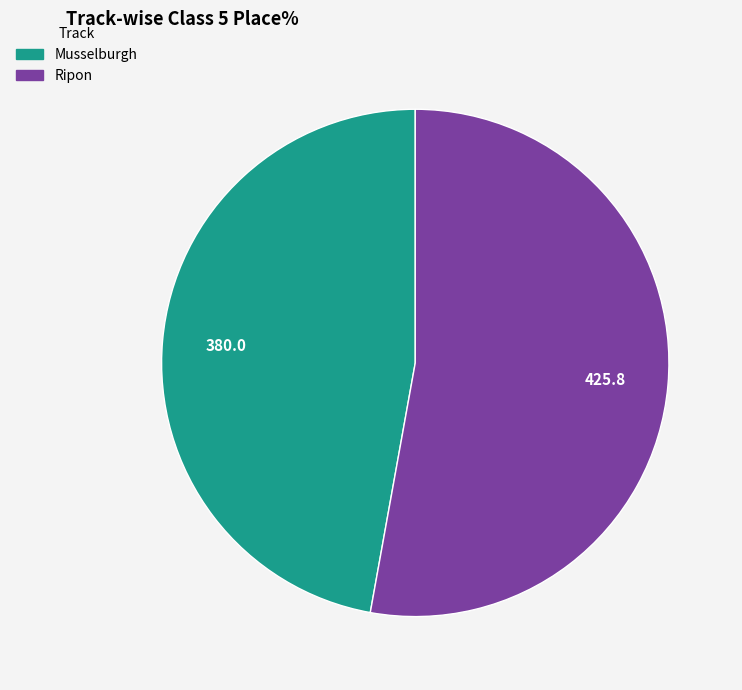

Approximately how many times larger is the value at Ripon compared to Musselburgh?

1.1